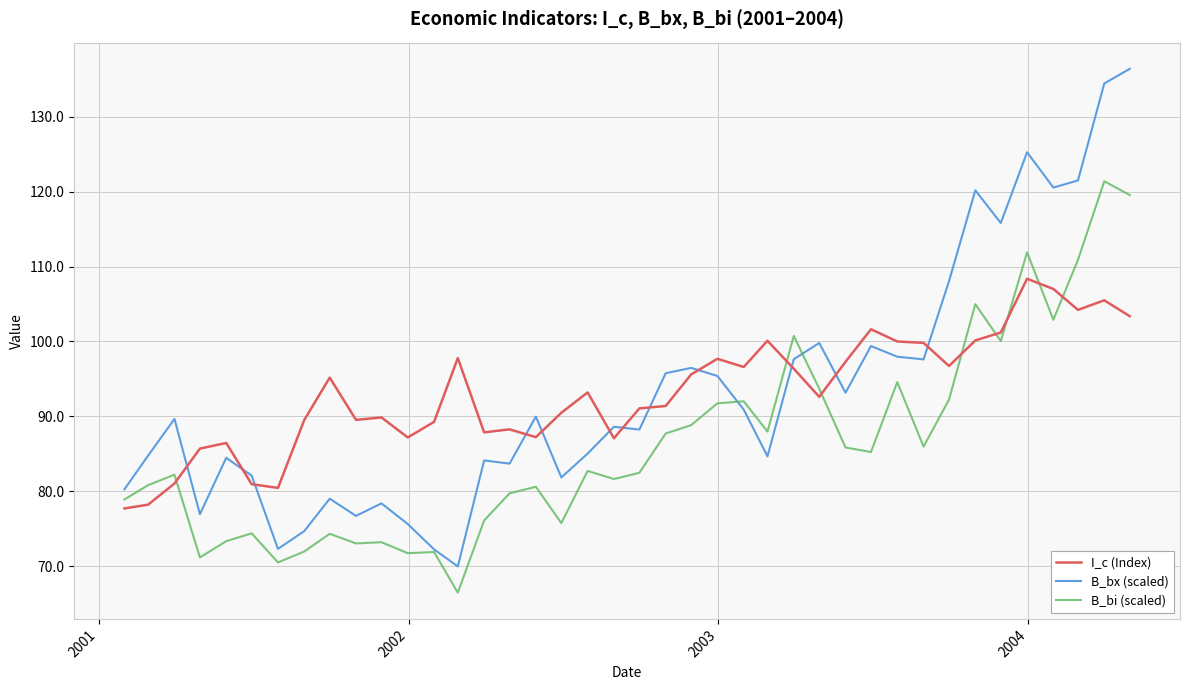

At how many categories does at least one series exceed 99?

14